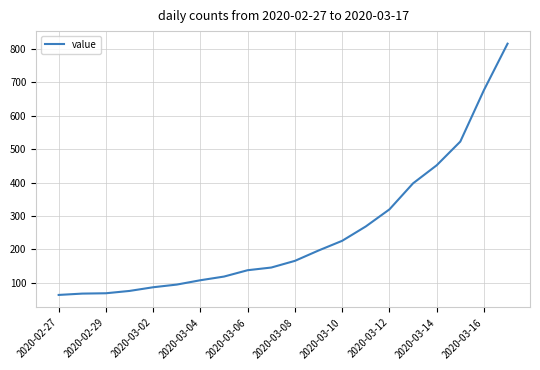

What is the difference between the maximum and minimum values?

752